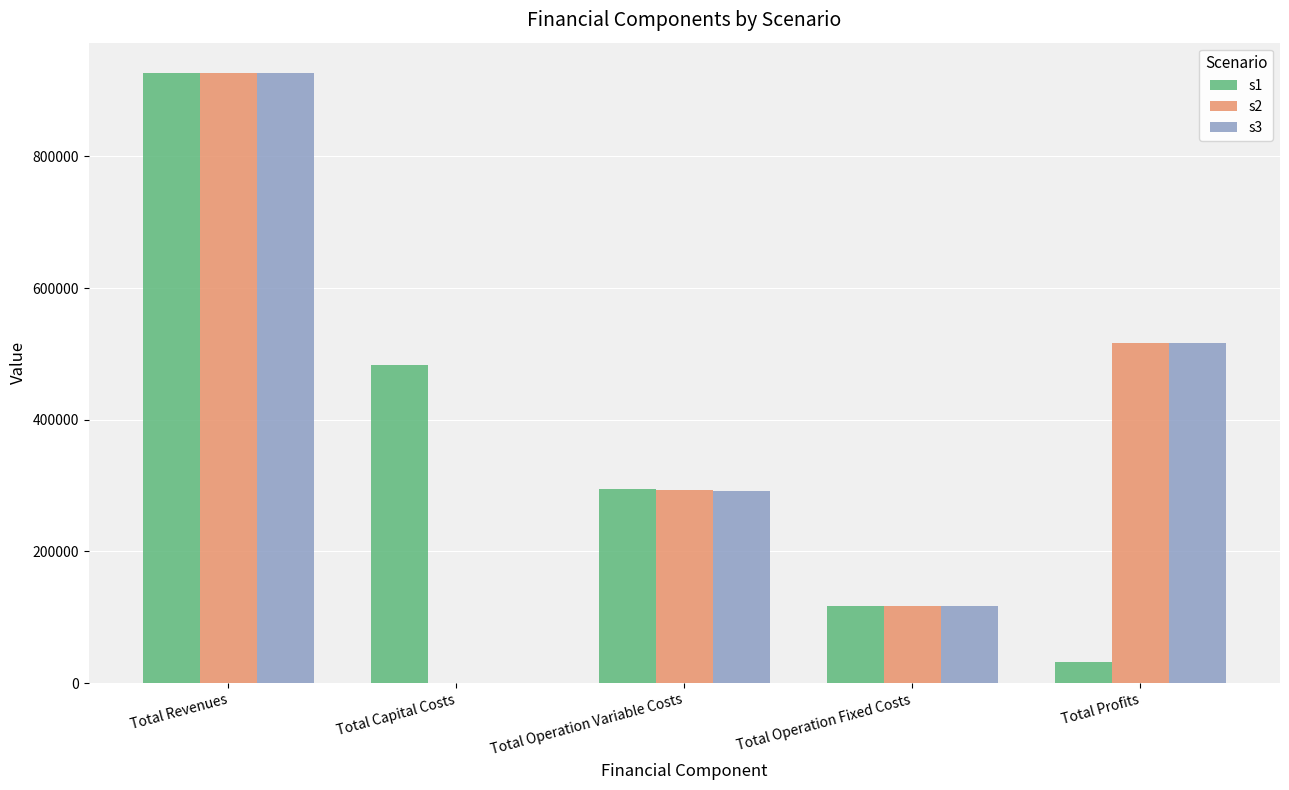

Reading left to right, extract all data points from this chart.

s1: Total Revenues=926405.4	Total Capital Costs=483648.0	Total Operation Variable Costs=294241.5	Total Operation Fixed Costs=117166.8	Total Profits=31349.1
s2: Total Revenues=926405.4	Total Capital Costs=0.0	Total Operation Variable Costs=293200.5	Total Operation Fixed Costs=117166.8	Total Profits=516038.0
s3: Total Revenues=926405.4	Total Capital Costs=0.0	Total Operation Variable Costs=292158.2	Total Operation Fixed Costs=117166.8	Total Profits=517080.4